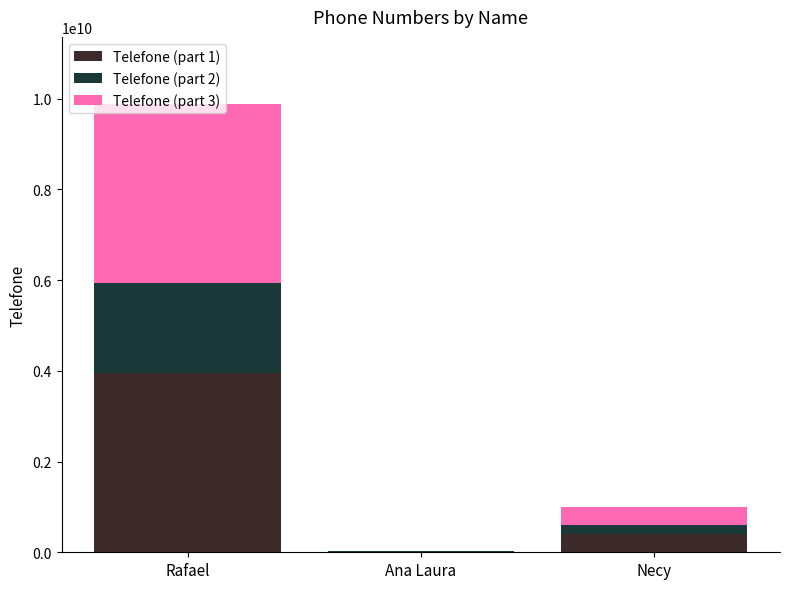

Does the chart contain stacked bars?

Yes